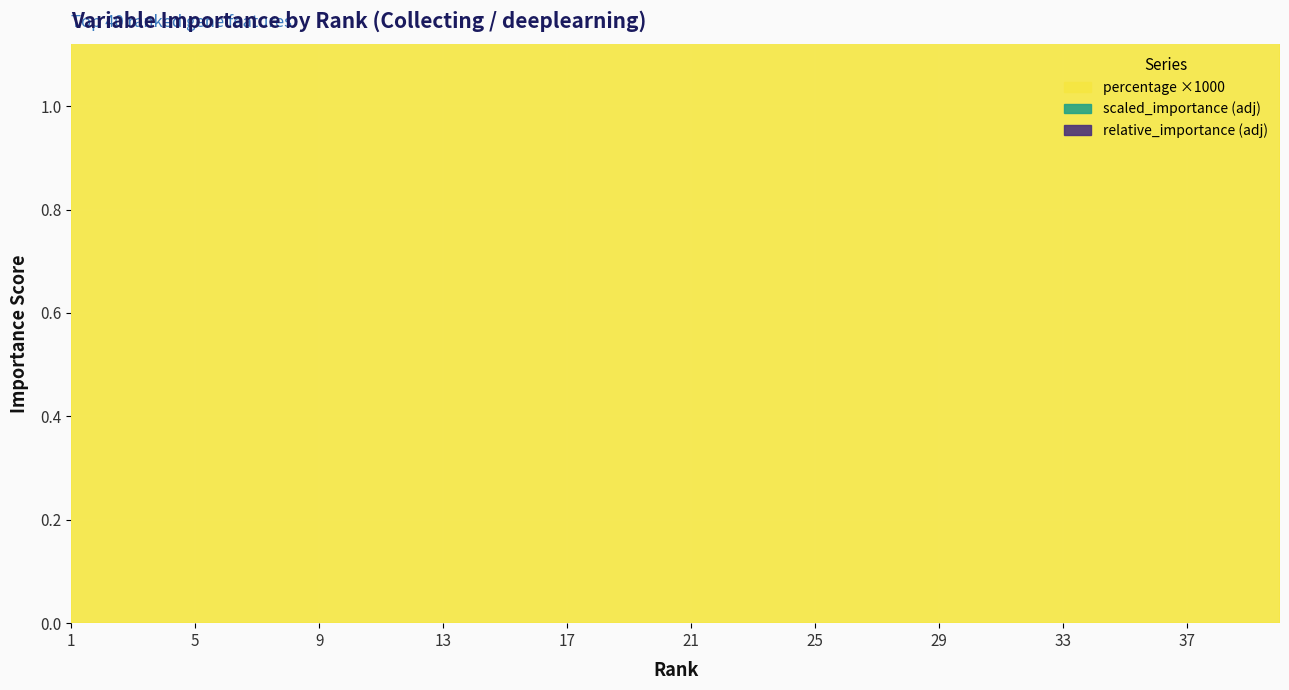

True or false: percentage_x1000 has a value of 3.5 at 6.

False